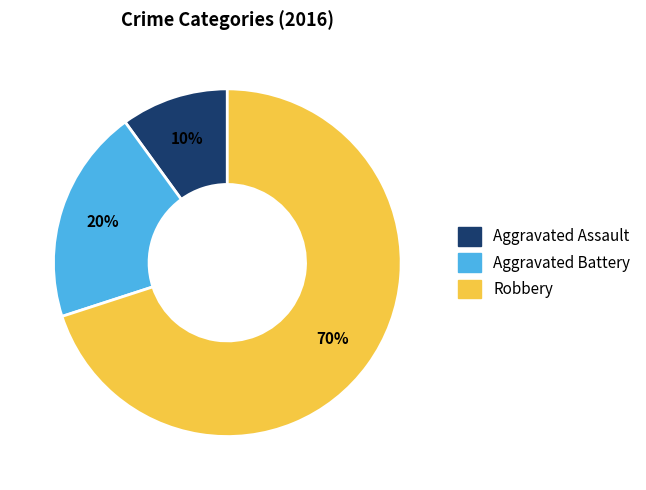

True or false: Aggravated Battery accounts for 34% of the total.

False